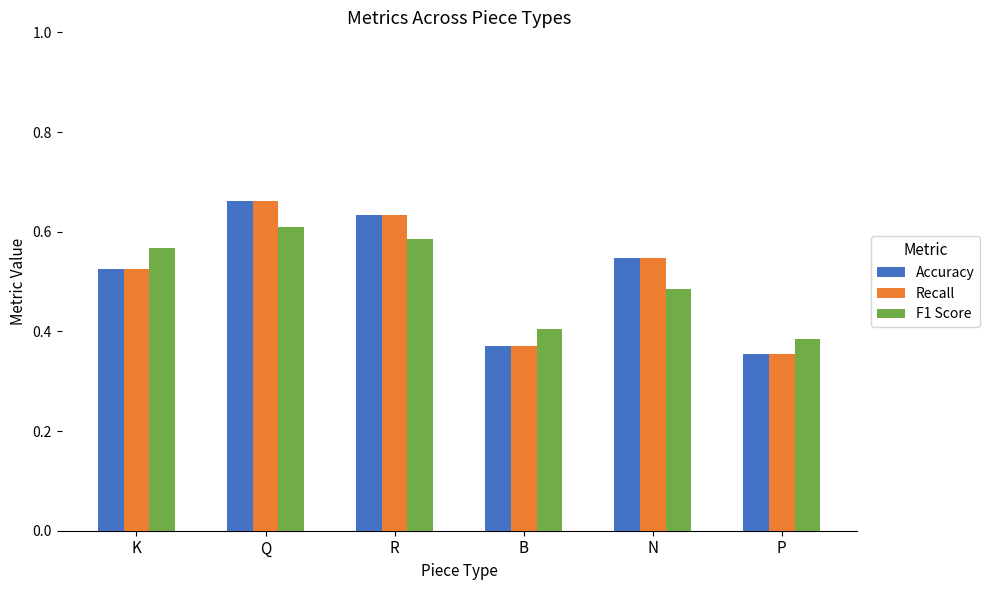

Does the chart contain any negative values?

No